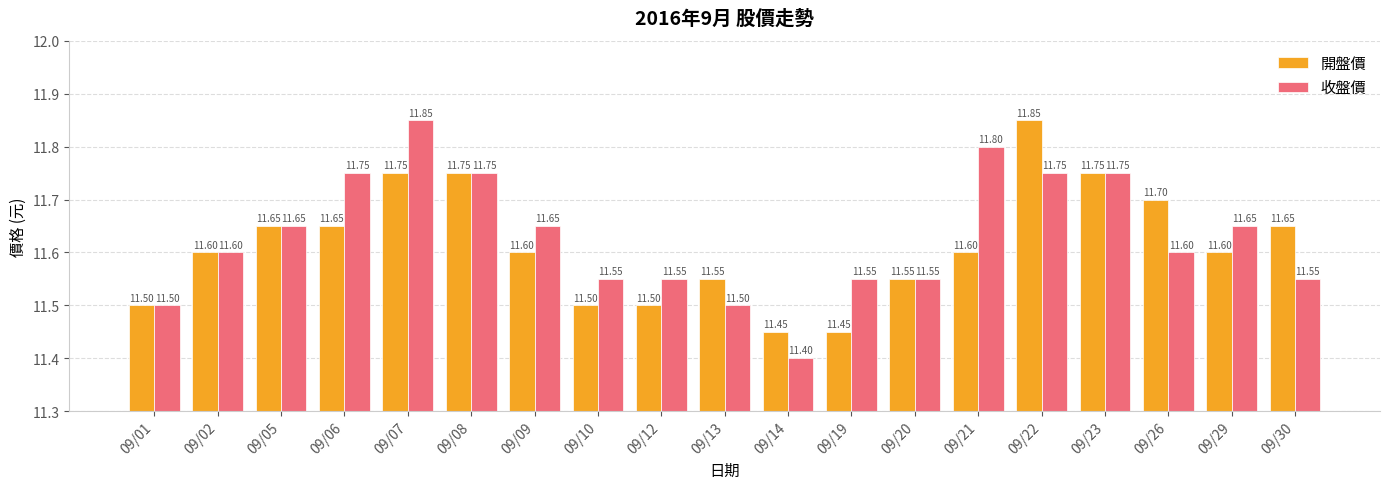

Which series has the largest total across all categories?

收盤價